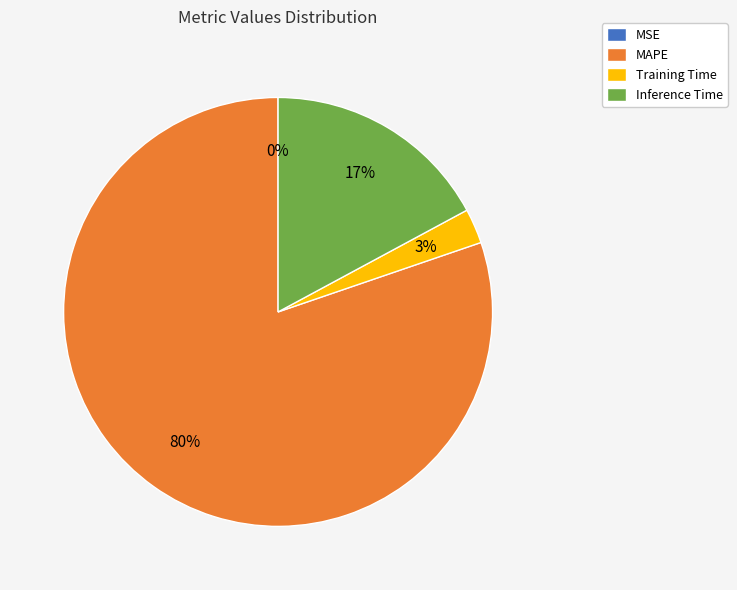

To the nearest percent, what is the difference between the largest and smallest slice percentages?

80%